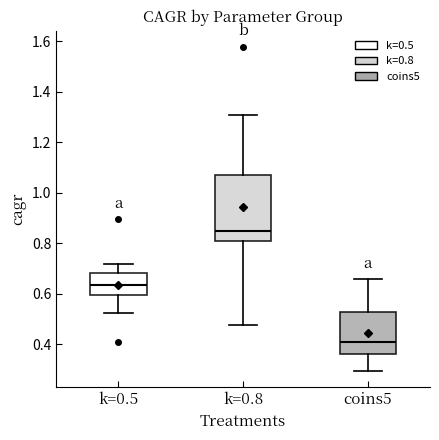

Comparing the boxes themselves (not the whiskers), which one is the tallest?

k=0.8